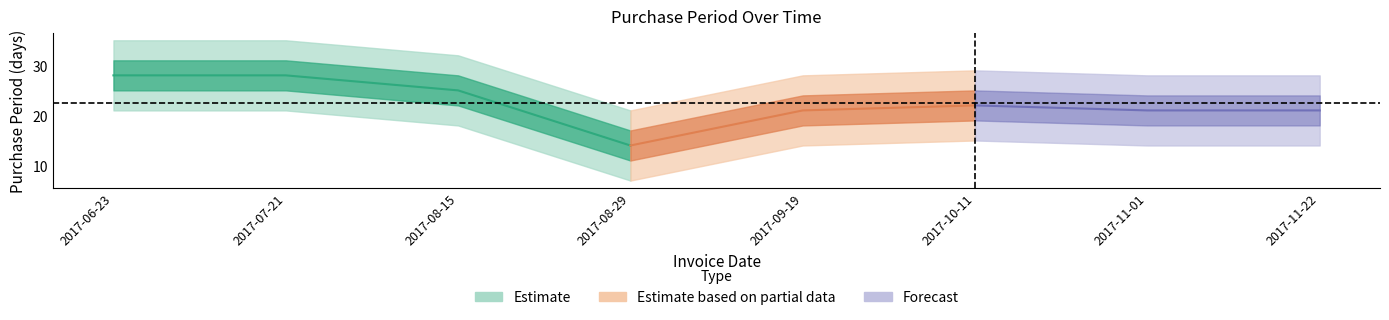

How many points are lower than both their immediate neighbors (excluding endpoints)?

1